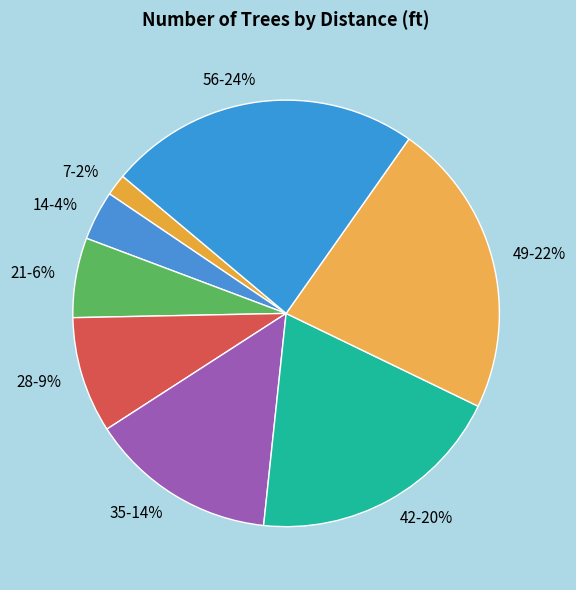

What is the largest slice in the pie chart?

56